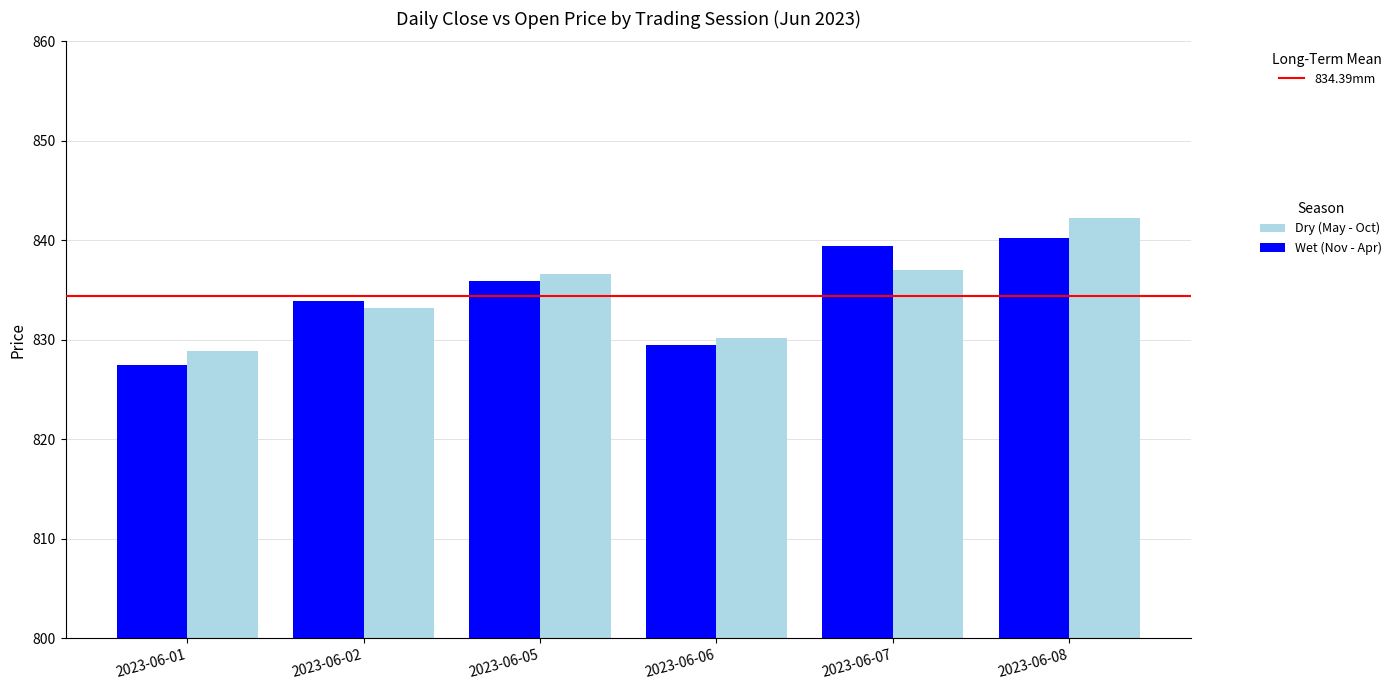

Which series changed the most between 2023-06-07 and 2023-06-08?

Dry (May - Oct)